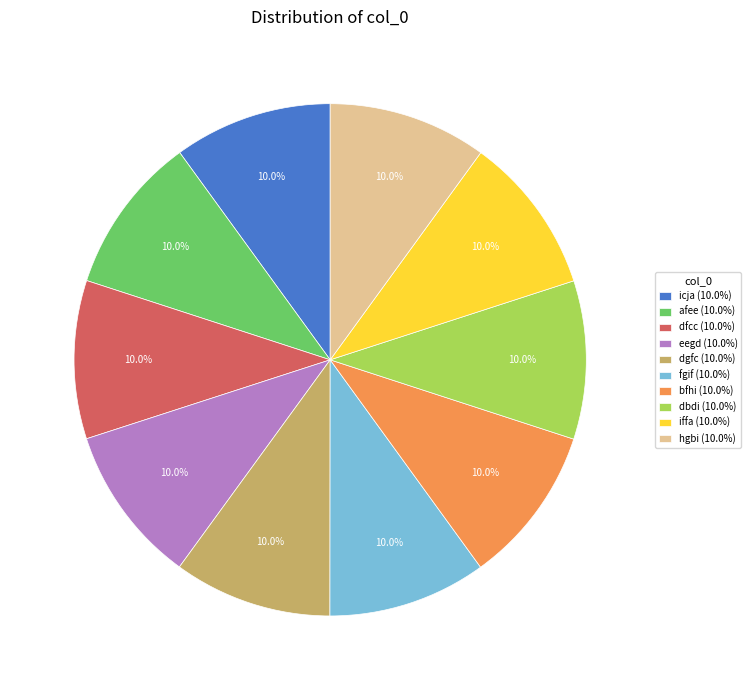

The afee slice represents 4% of the pie. True or false?

False